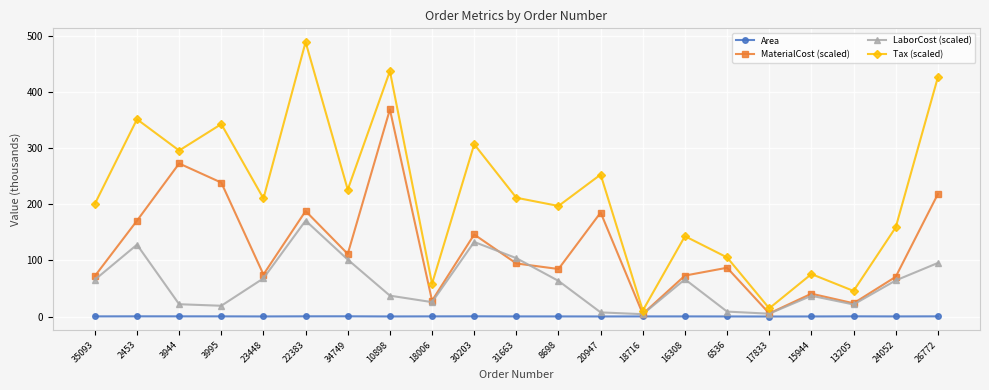

What is the average value of the Tax (scaled) series?

216.9